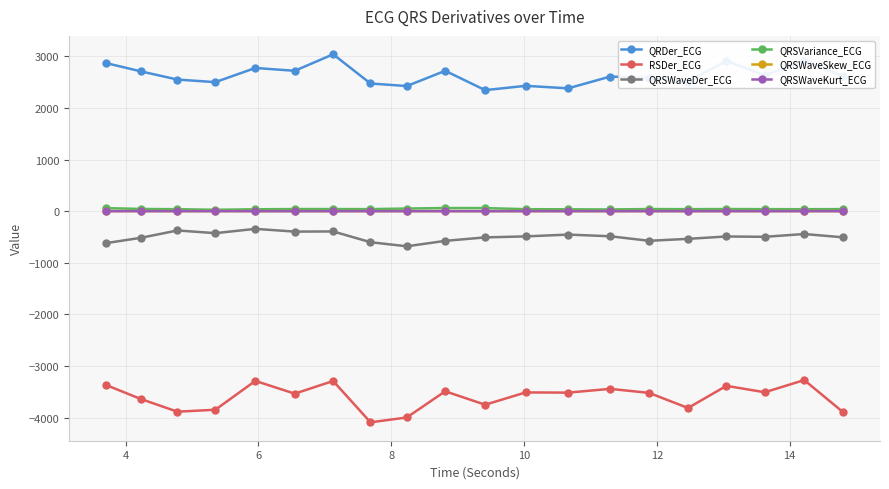

What are all the series names shown in the legend?

QRDer_ECG, RSDer_ECG, QRSWaveDer_ECG, QRSVariance_ECG, QRSWaveSkew_ECG, QRSWaveKurt_ECG